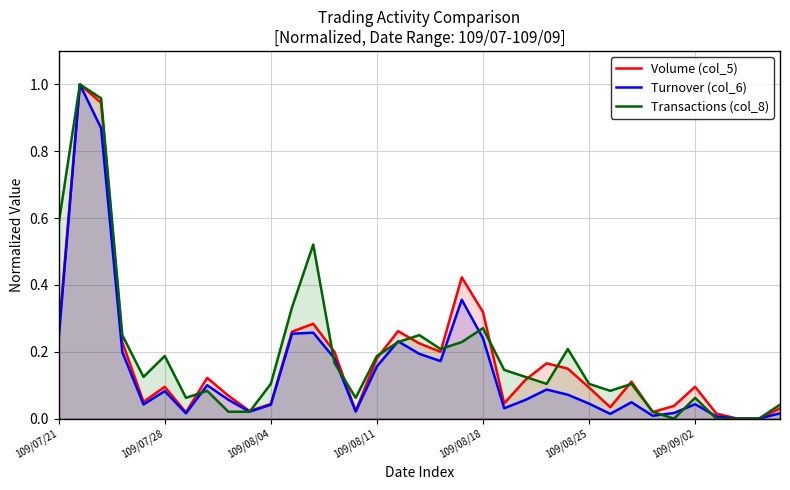

What are all the series names shown in the legend?

Volume (col_5), Turnover (col_6), Transactions (col_8)